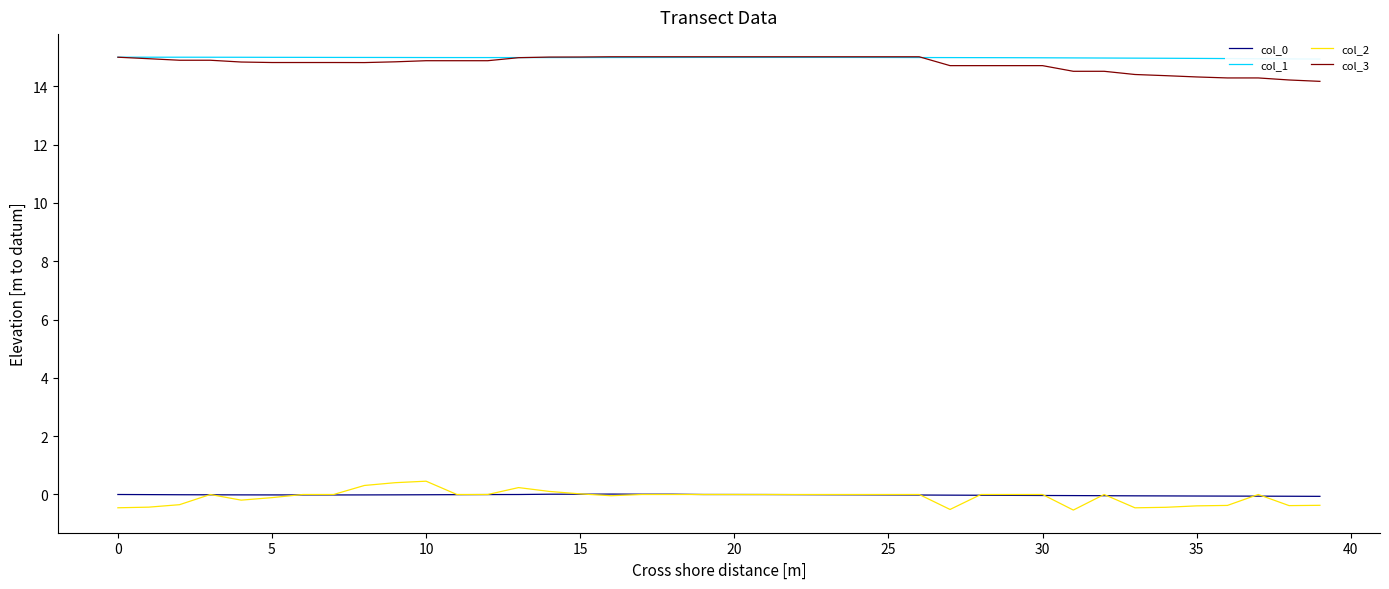

What is the spread (max minus min) of values at 21?

15.0